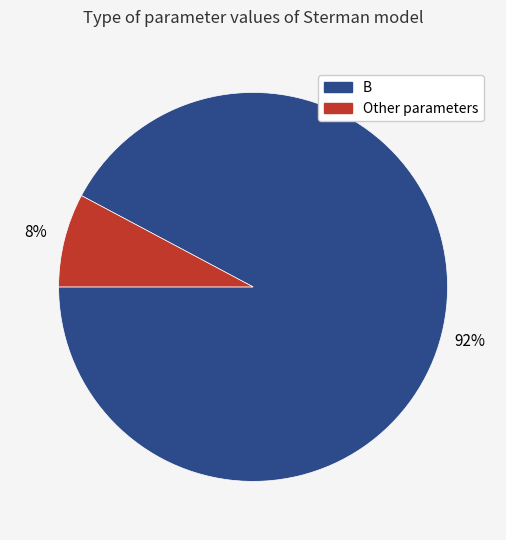

Count the number of slices in the pie.

2